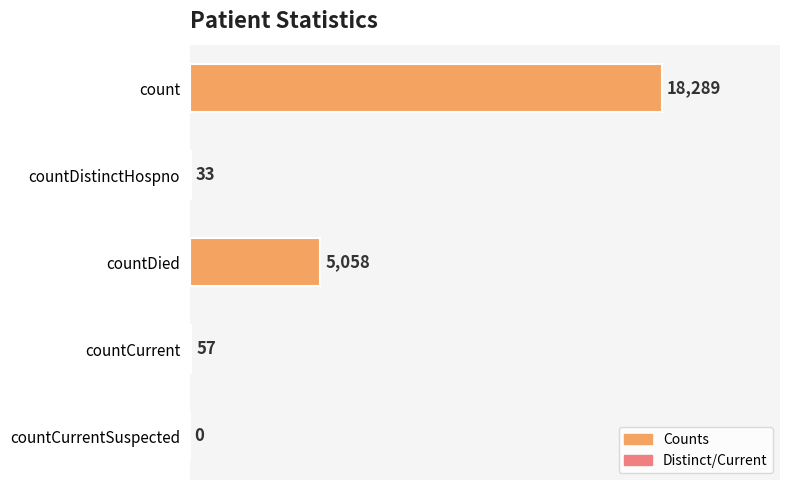

Reading bottom to top, what are all the values shown in this chart?

countCurrentSuspected=0	countCurrent=57	countDied=5058	countDistinctHospno=33	count=18289